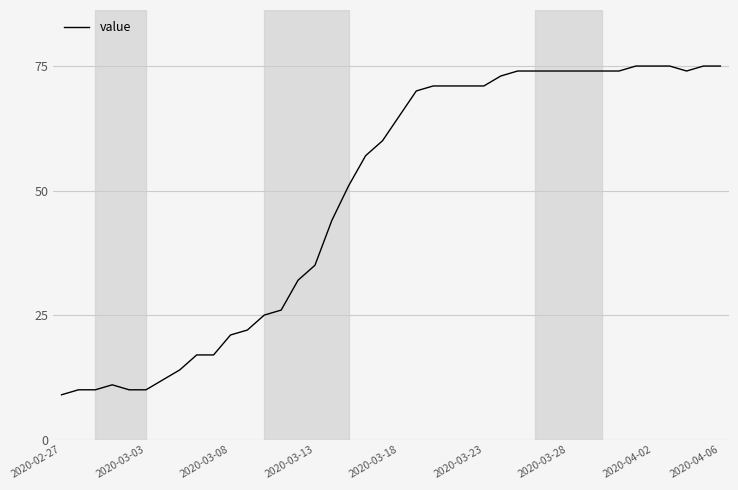

What is the minimum value shown in the chart?

9